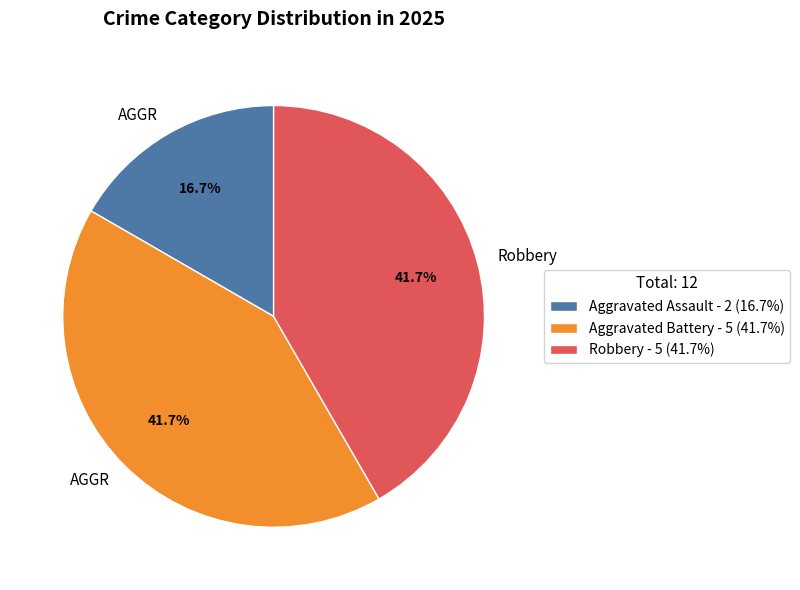

Is there a majority slice in this chart?

No